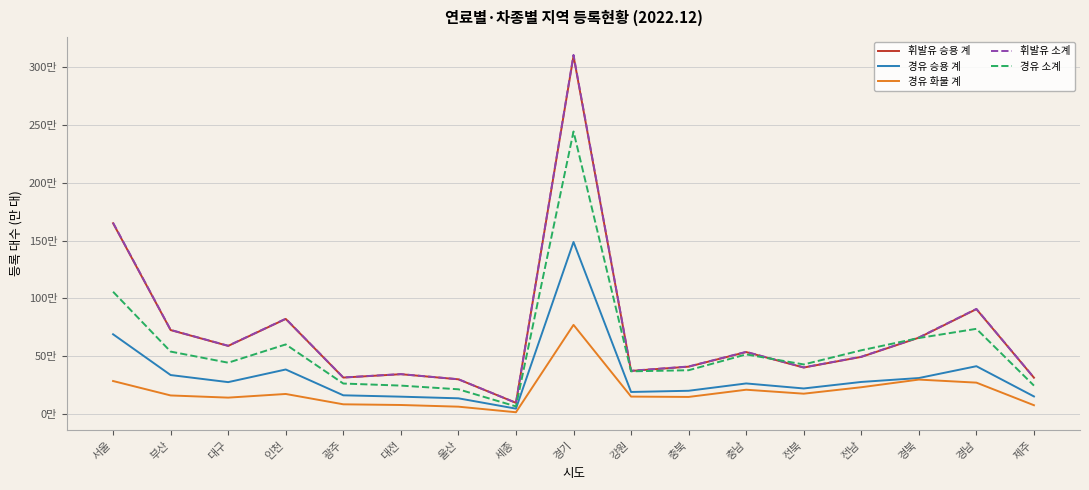

At which category is the sum across all series the highest?

경기